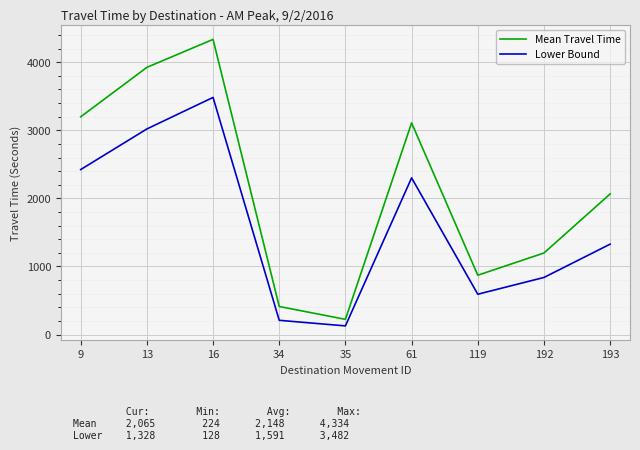

True or false: Lower Bound and Mean Travel Time intersect in this chart.

False